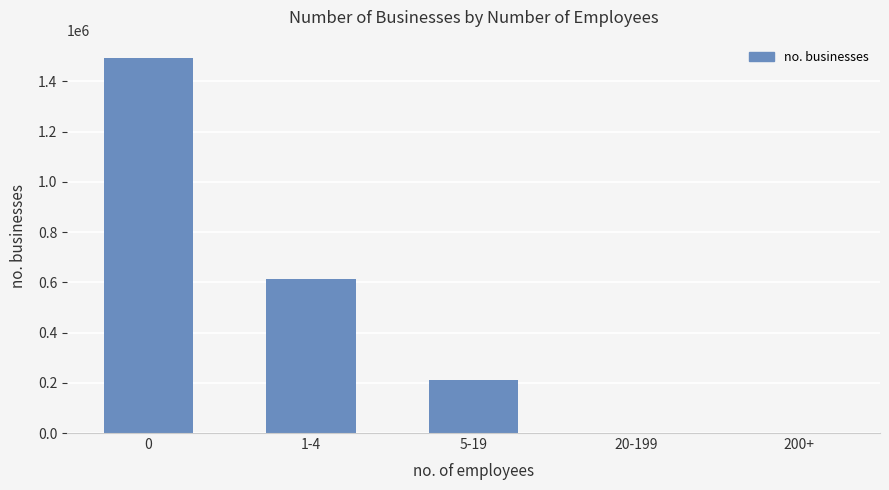

What is the ratio of the value at 1-4 to the value at 5-19?

2.9